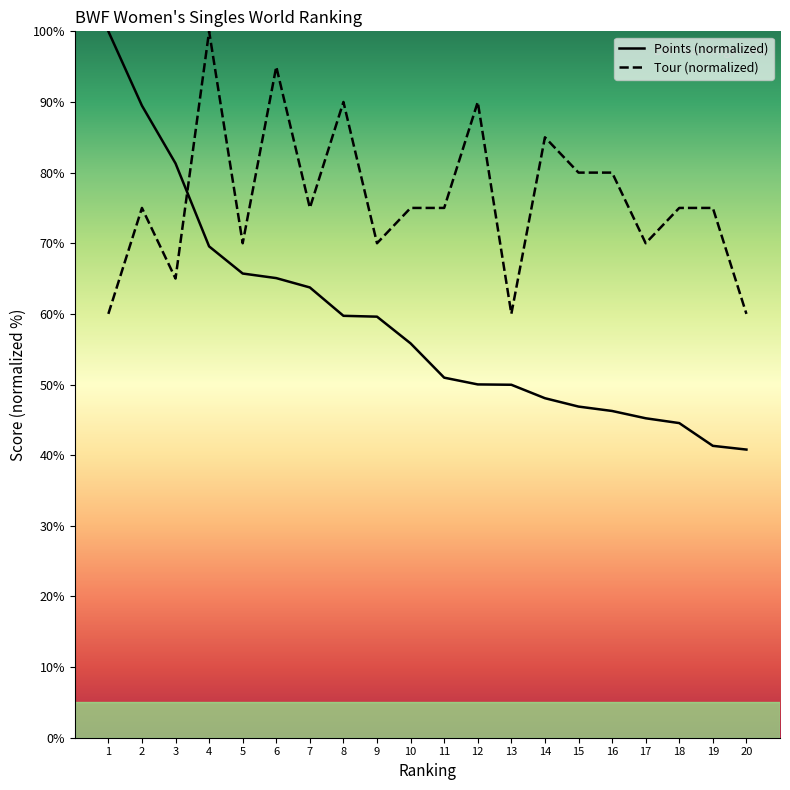

What is the difference between the second highest and second lowest values in the Tour series?

35.0